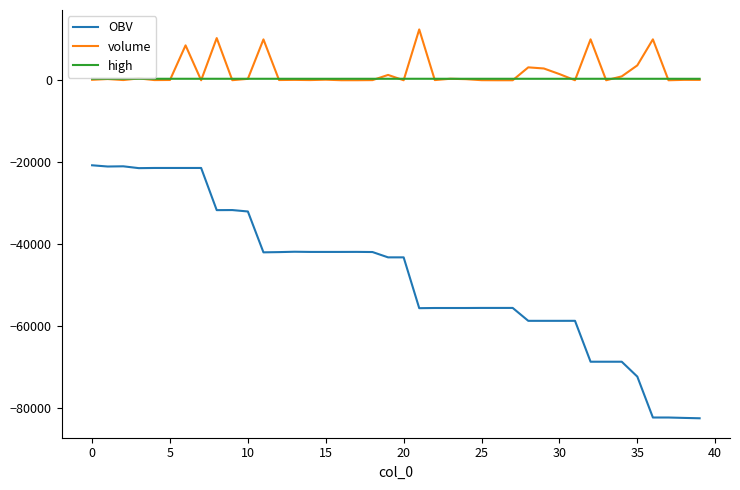

True or false: volume and OBV cross at least once.

False